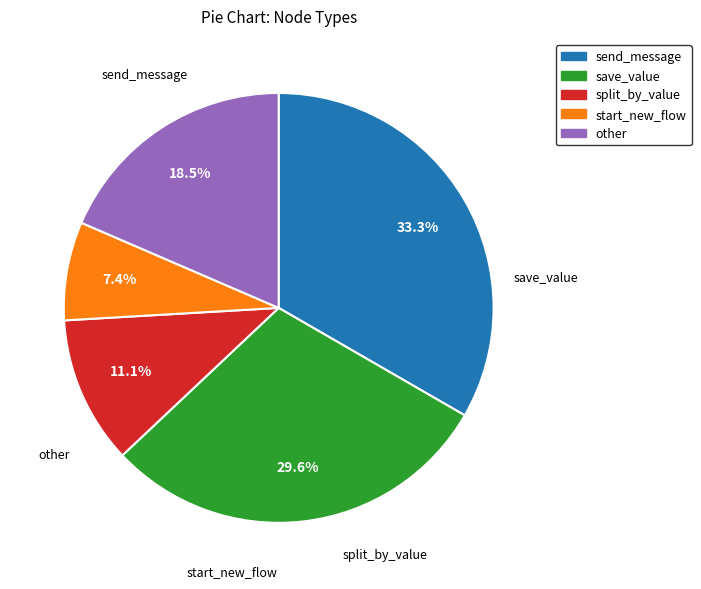

Is there a majority slice in this chart?

No